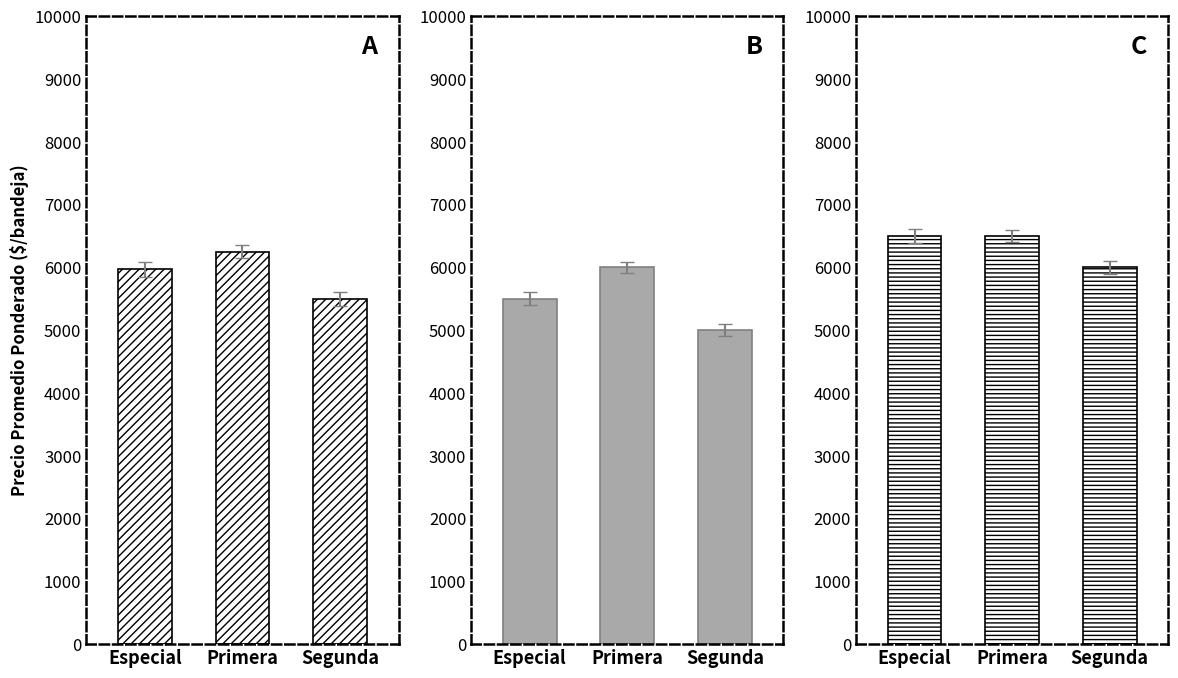

How many bars are there in total?

9